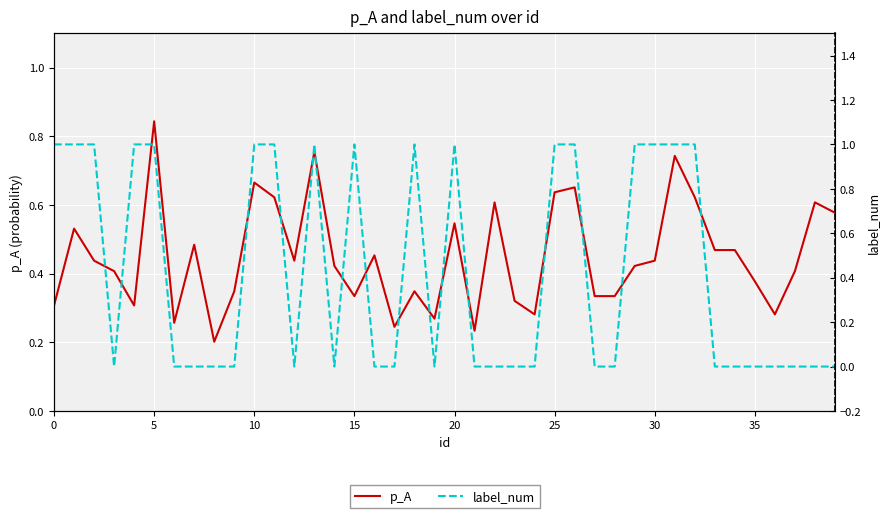

True or false: label_num and p_A cross at least once.

True